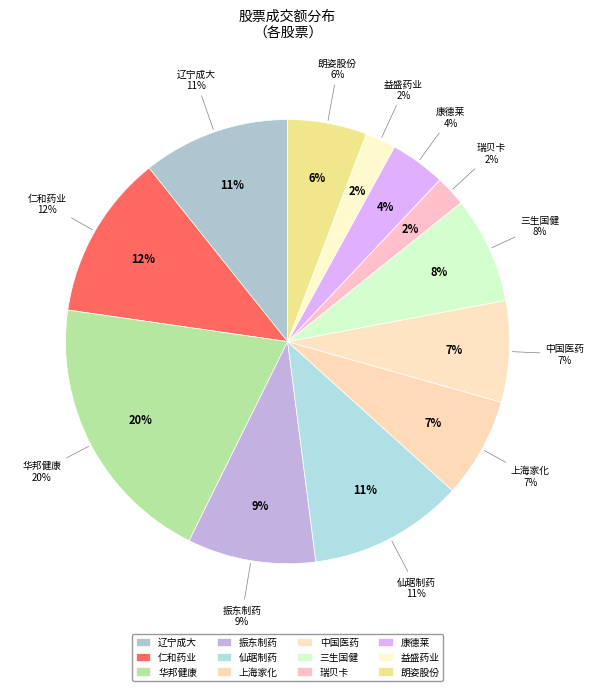

To the nearest percent, what is the difference between the 振东制药 and 仁和药业 slice percentages?

3%